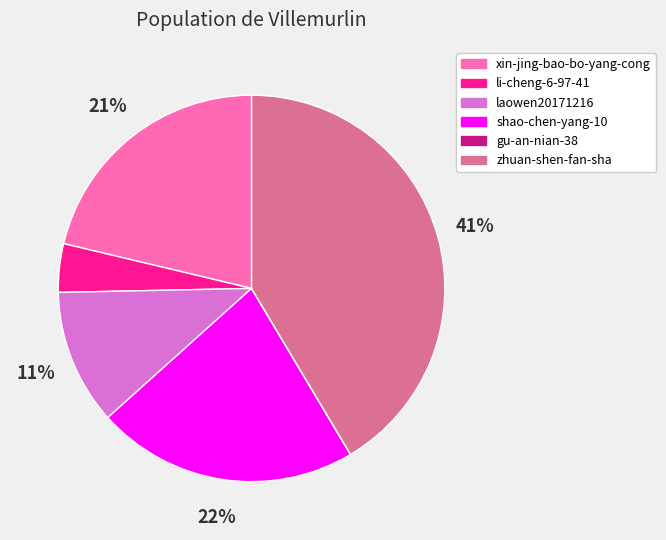

The shao-chen-yang-10 slice represents 14% of the pie. True or false?

False